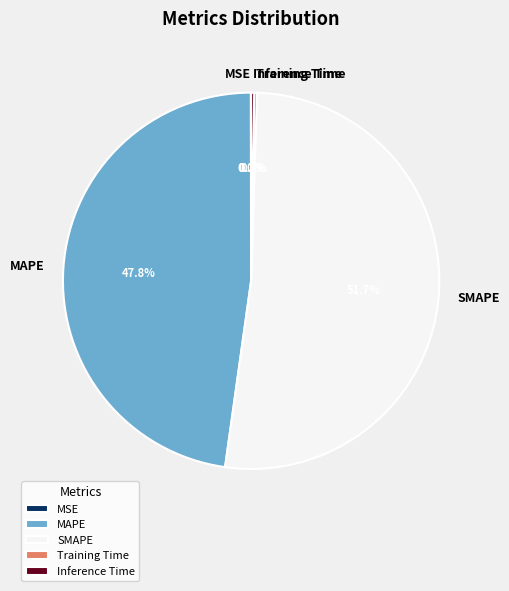

Which slice represents more than half of the pie?

SMAPE